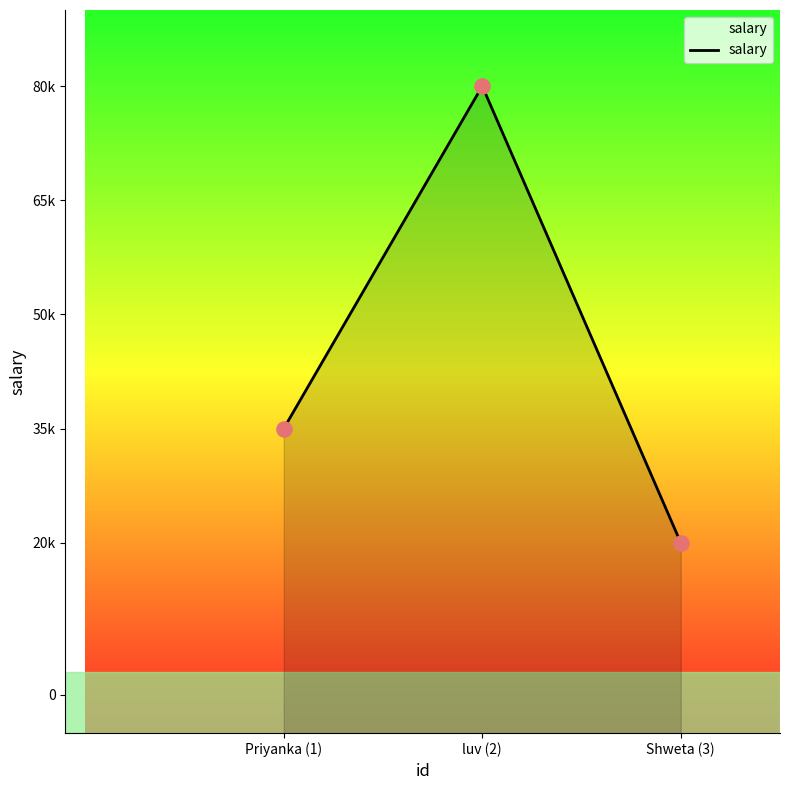

What is the ratio of the value at luv (2) to the value at Shweta (3)?

4.0